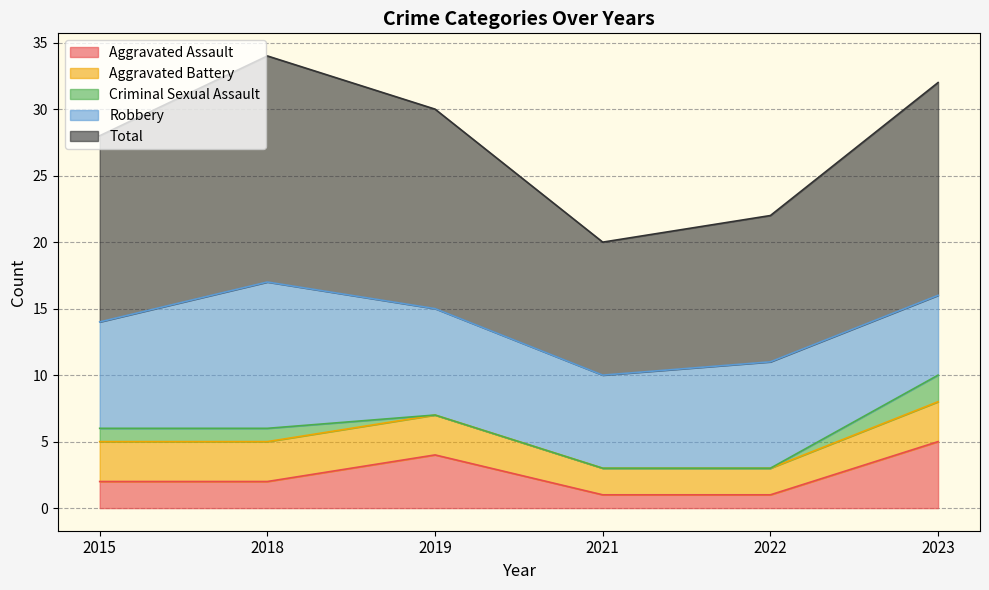

Is the value of Aggravated Assault at 2019 greater than the value of Total at 2019?

No